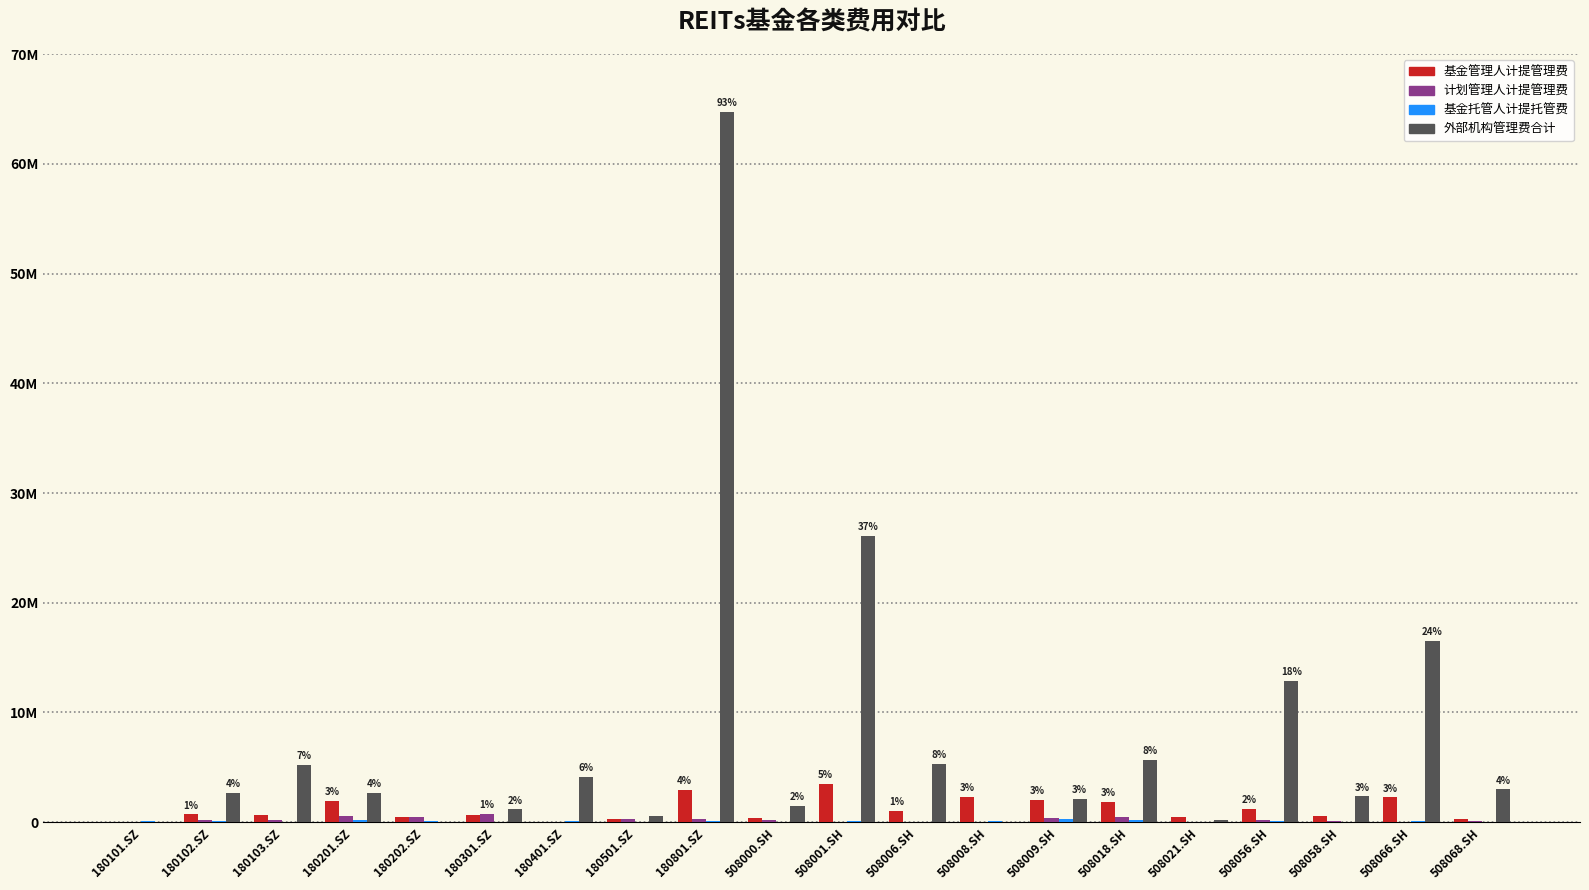

At which label does 外部机构管理费合计 first exceed 2682985?

180103.SZ